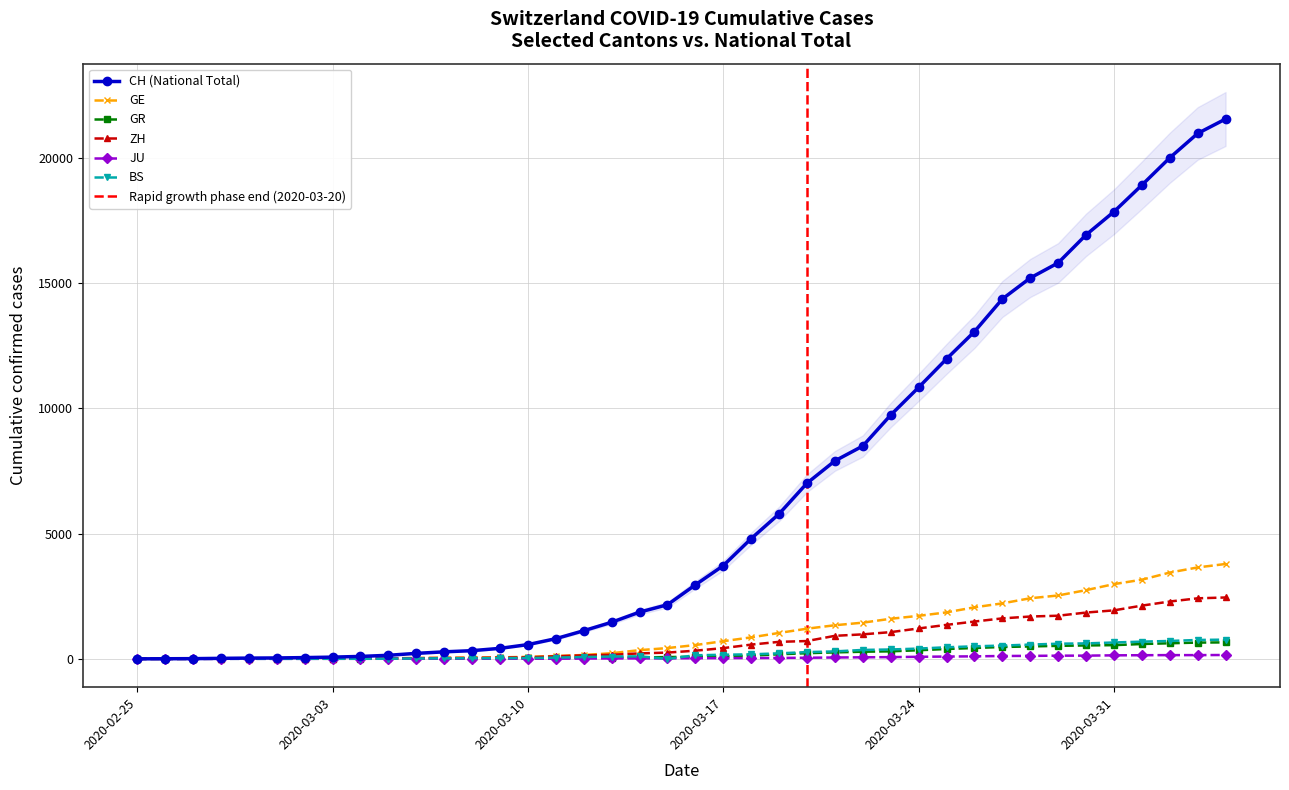

True or false: BS has more than 0 points higher than both neighbors.

True